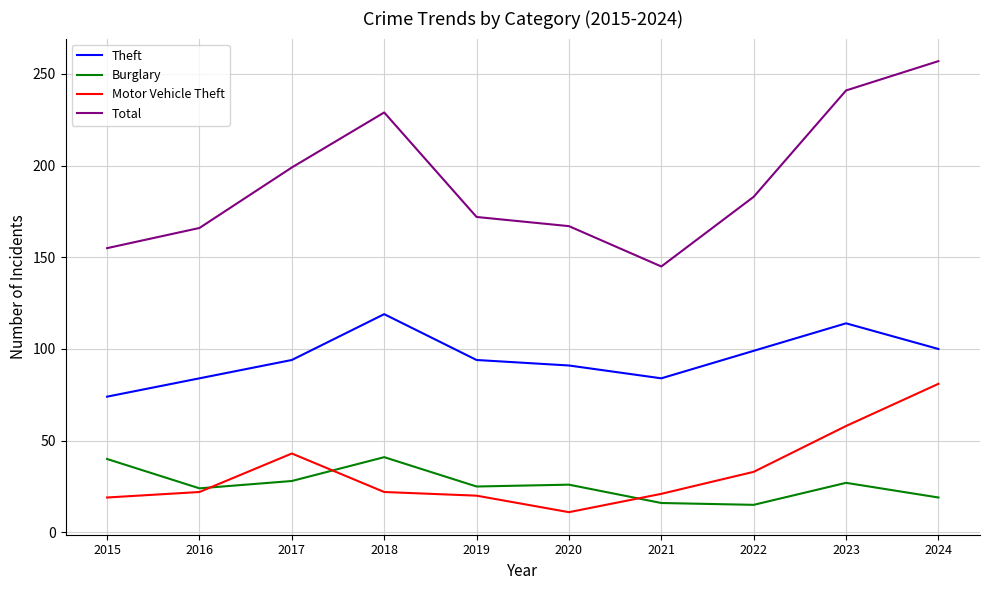

True or false: Theft has a value of 114 at 2023.

True